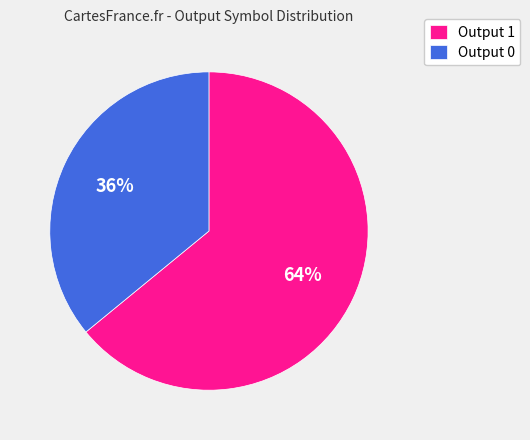

Is it true that Output 1 is 71% of the pie?

False